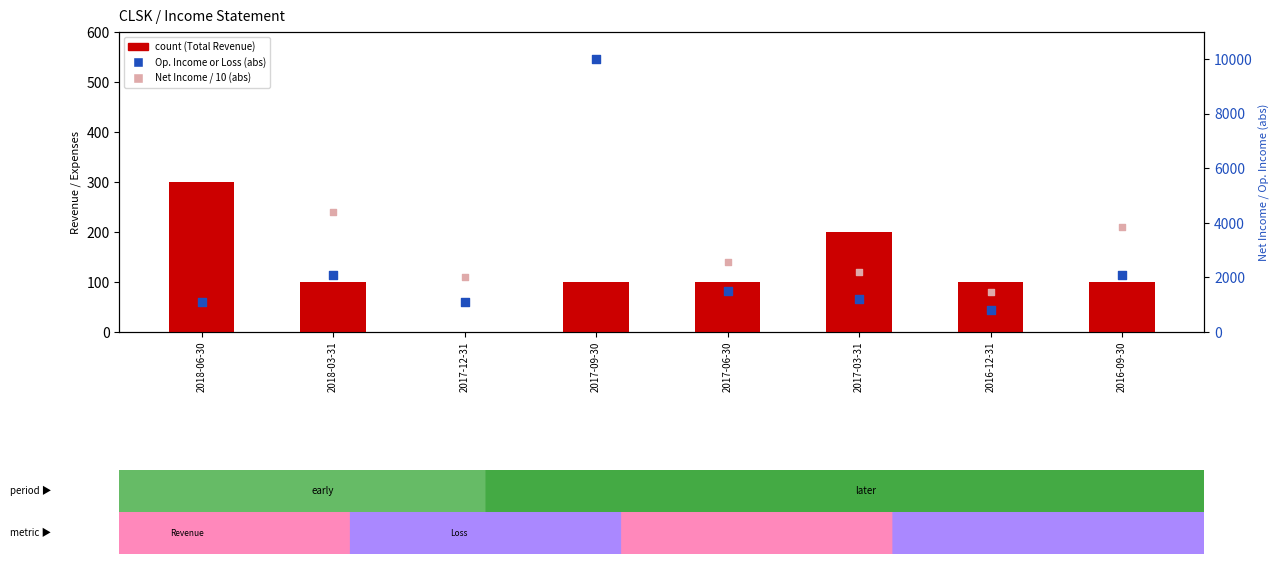

Which series has the largest total across all categories?

Operating Income or Loss (abs)